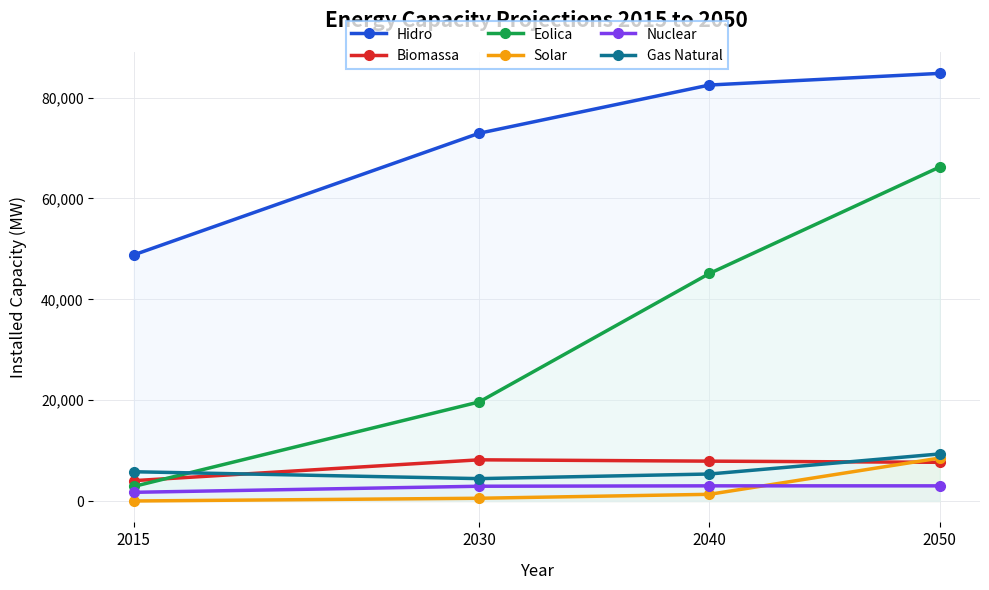

Does the chart display data point markers on the line(s)?

Yes